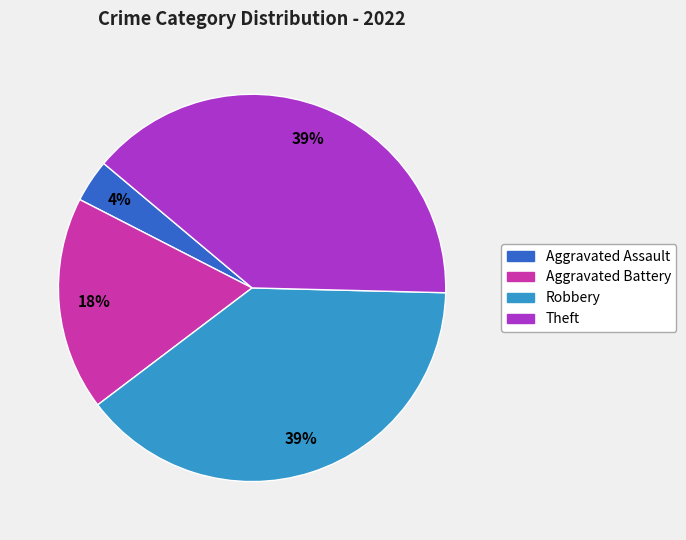

To the nearest percent, what is the average slice percentage?

25%